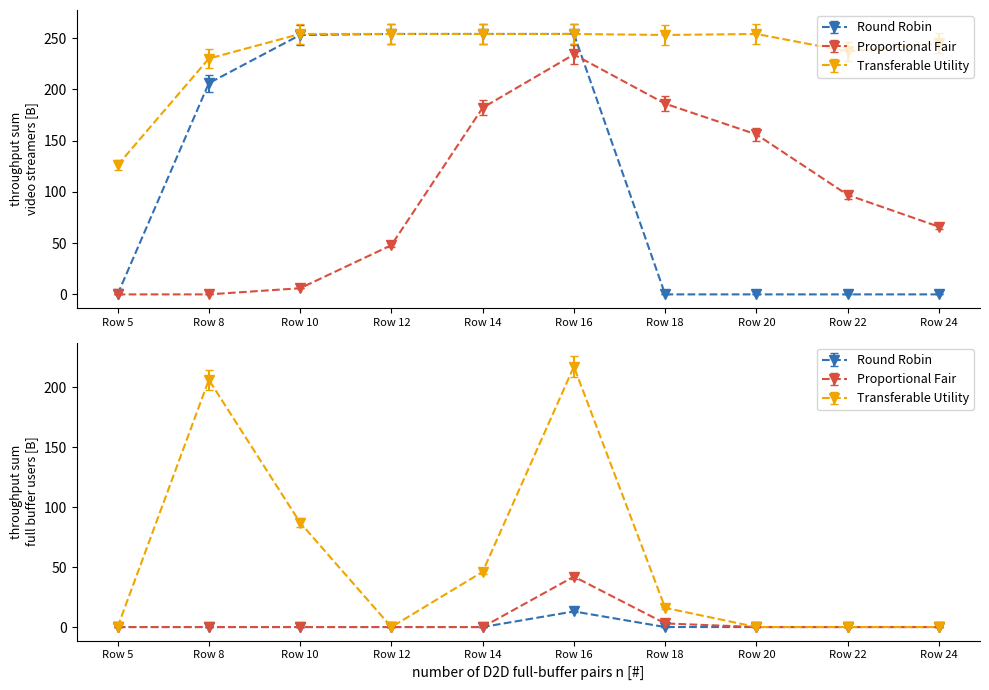

The col_18 series shows 4.0 at Row 10. True or false?

False